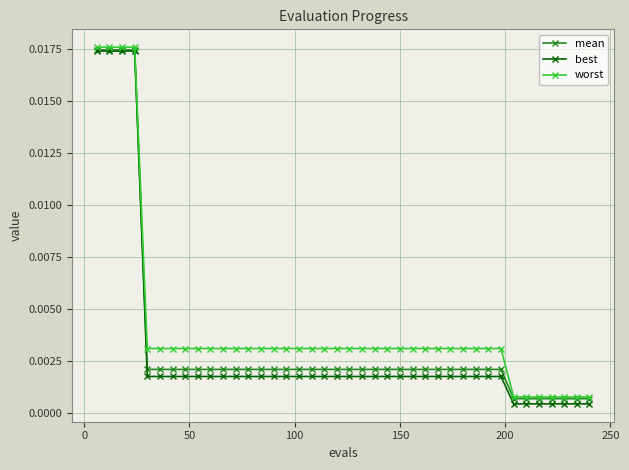

Does the chart have visible grid lines?

Yes